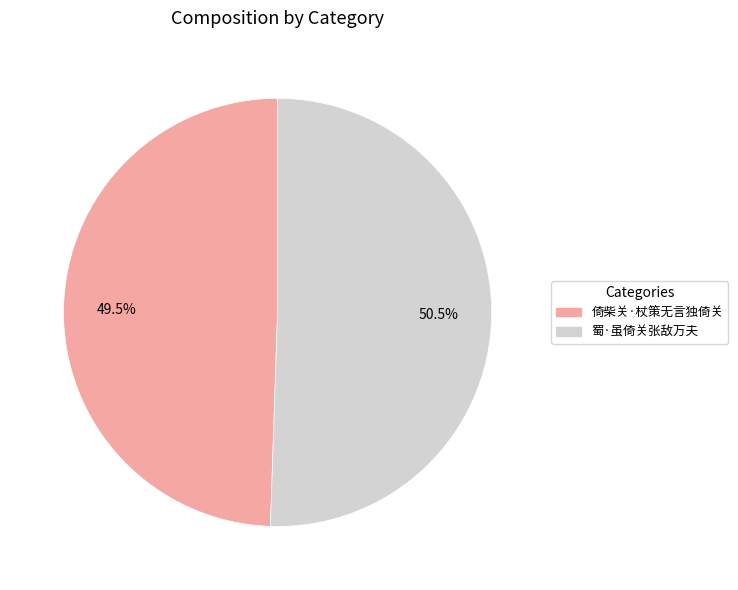

Is it true that 蜀·虽倚关张敌万夫 is 43% of the pie?

False